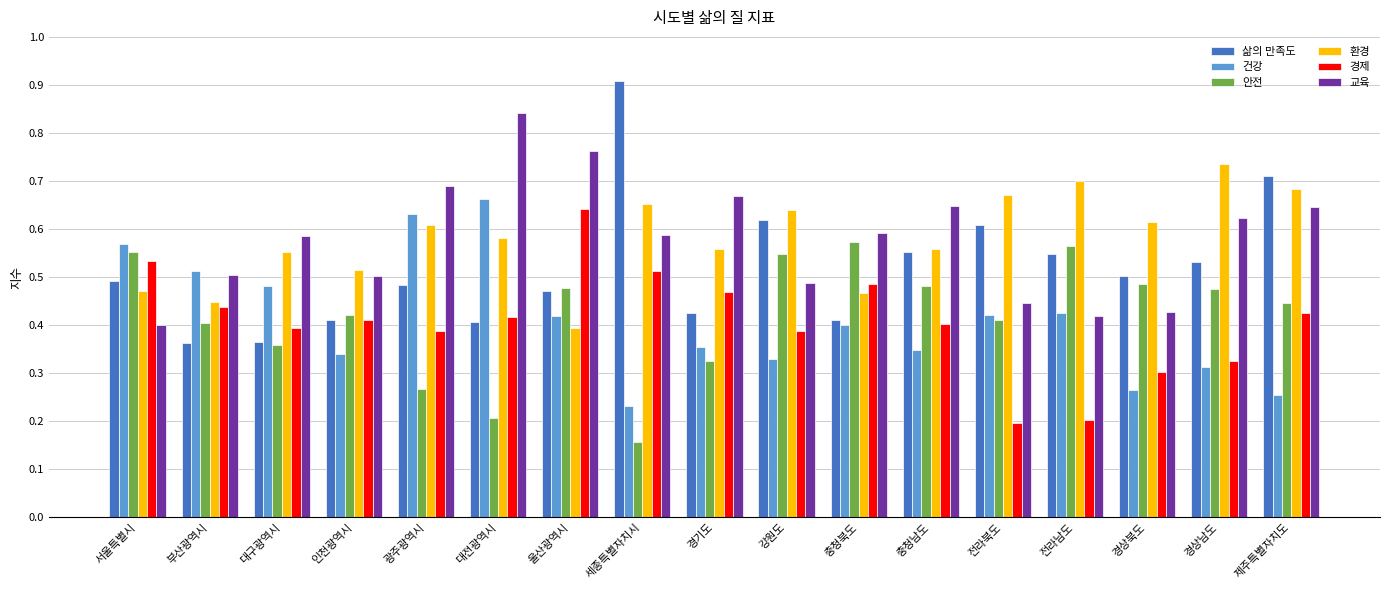

Which series has the largest range (max minus min)?

삶의 만족도